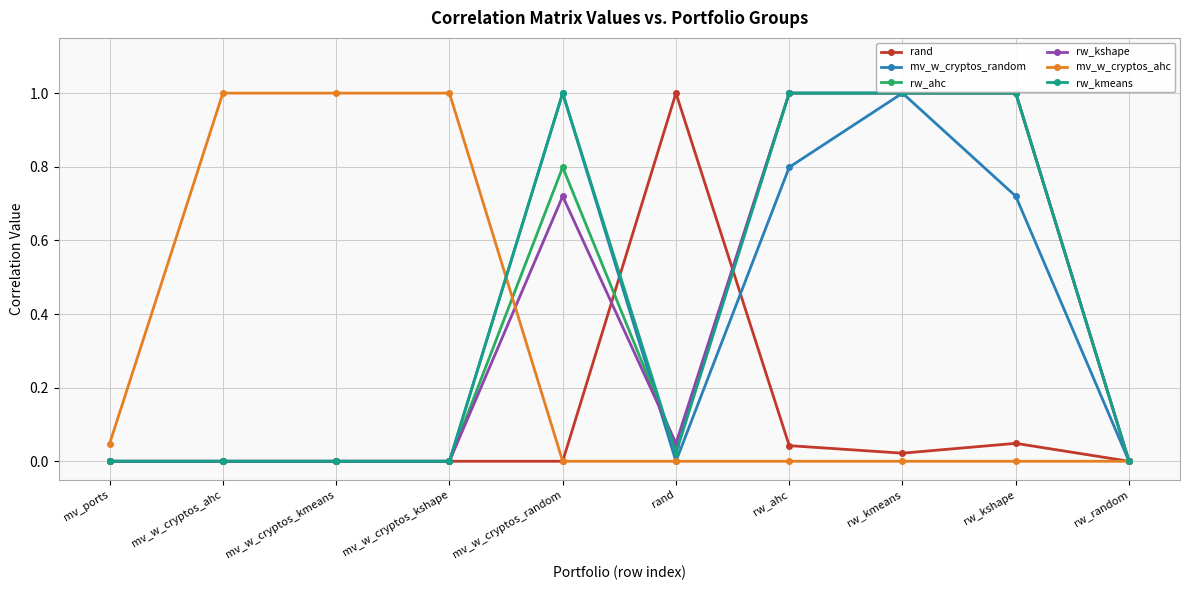

What position from the left is mv_ports?

1